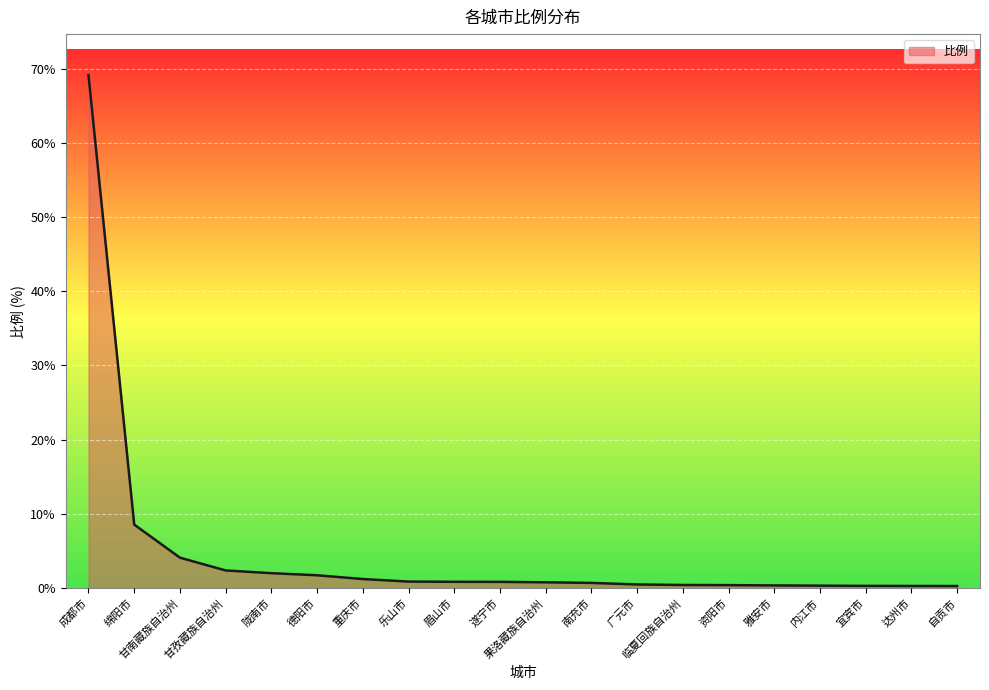

Which has a higher value, 广元市 or 甘孜藏族自治州?

甘孜藏族自治州